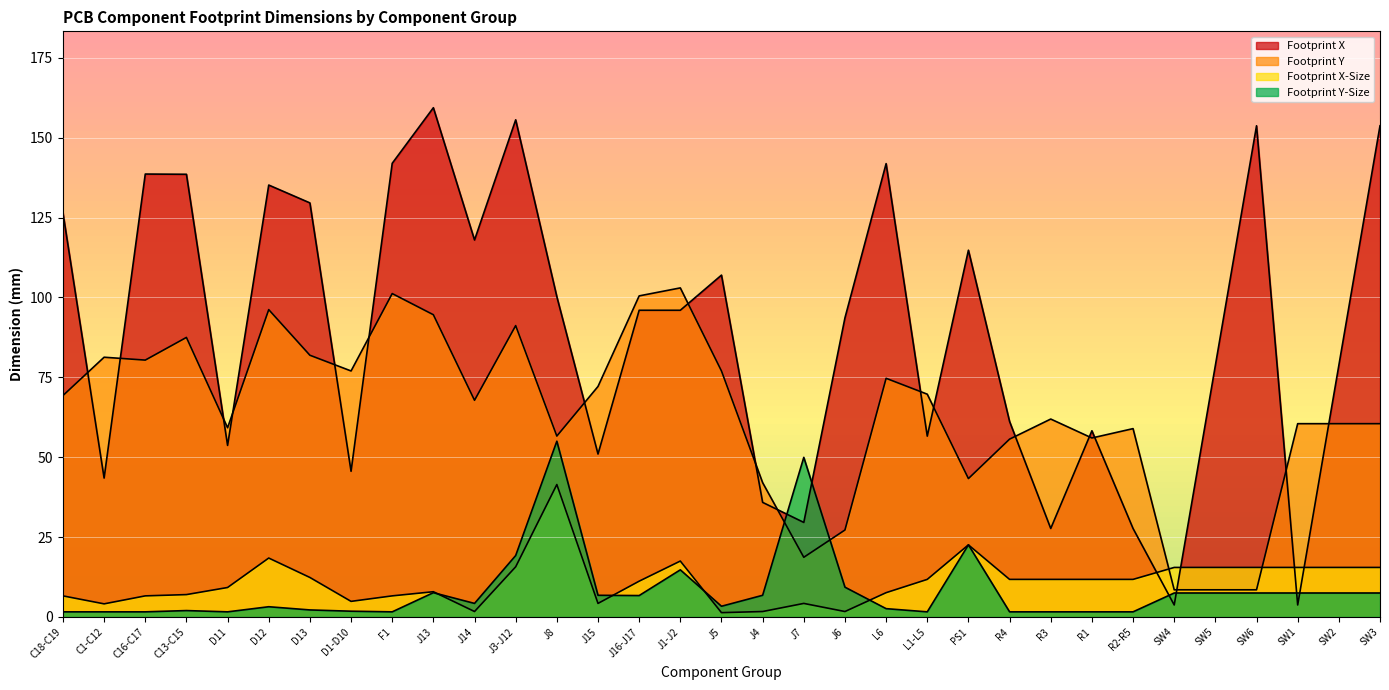

What is the difference between the maximum and minimum values in the Footprint Y series?

94.5